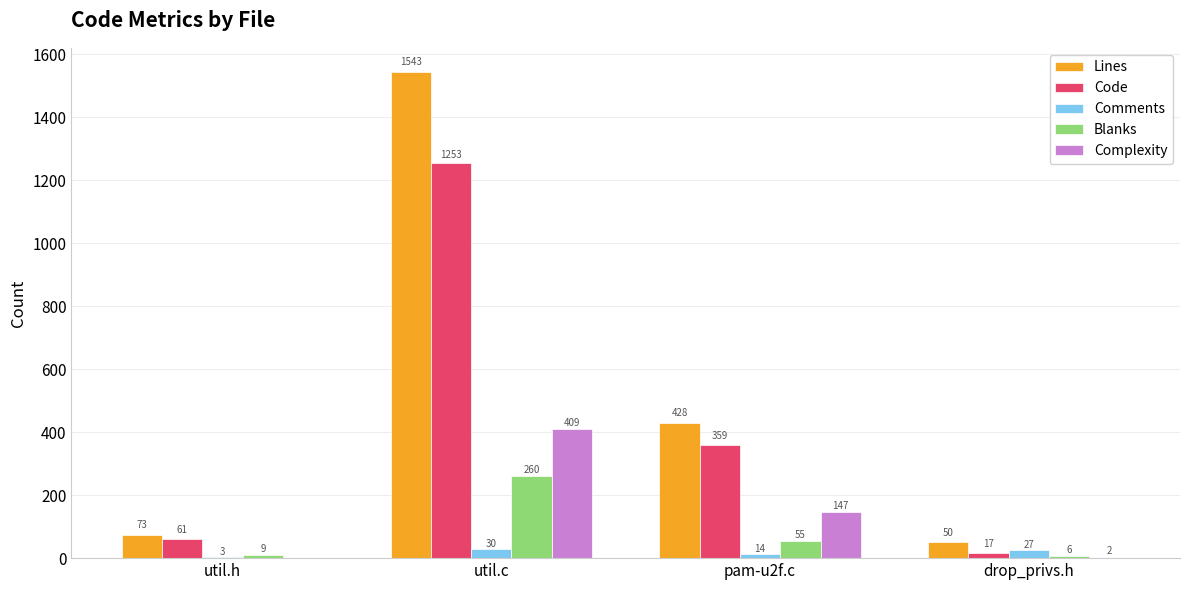

What is the maximum value shown in the chart?

1543